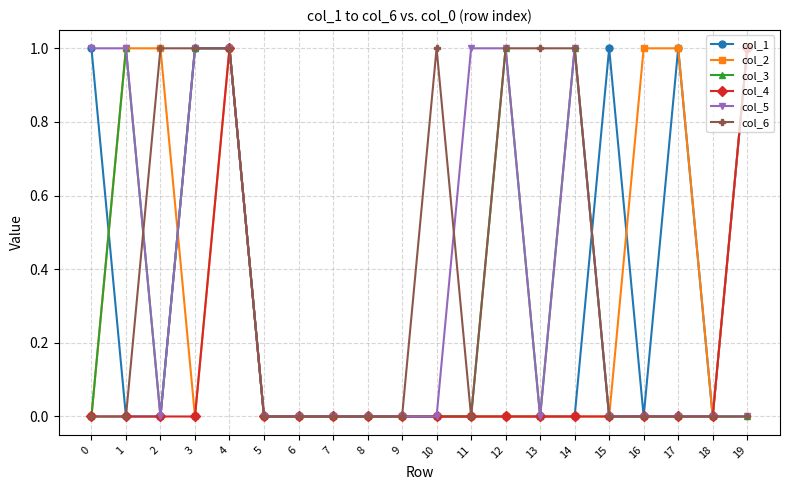

Count the number of data series in this chart.

6